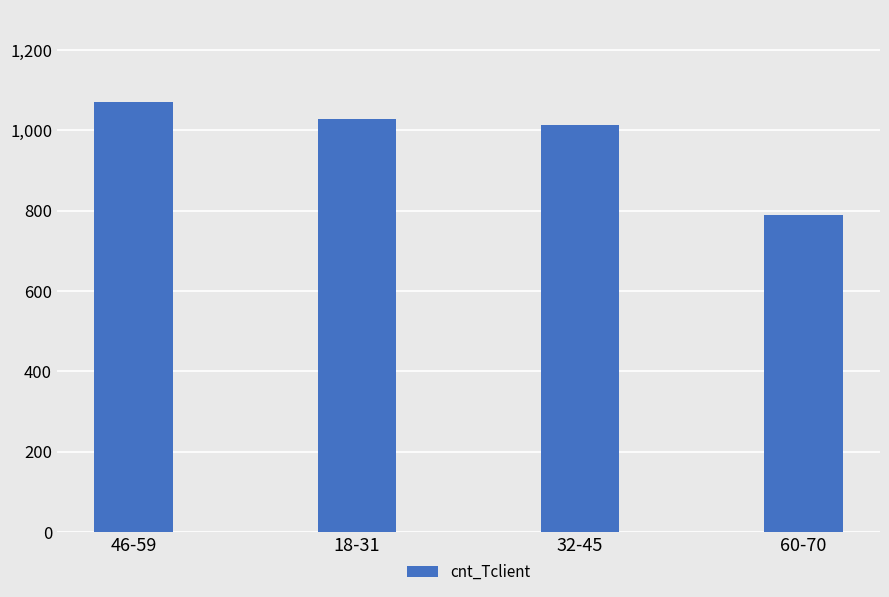

Reading right to left, what are all the values shown in this chart?

788	1014	1028	1070